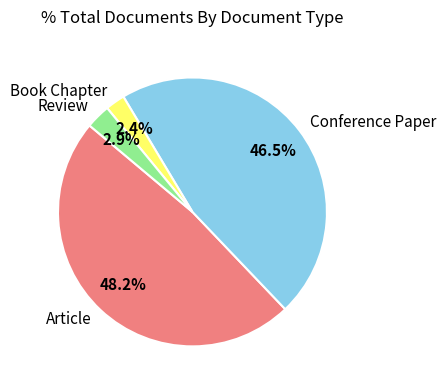

Does any single category account for the majority?

No